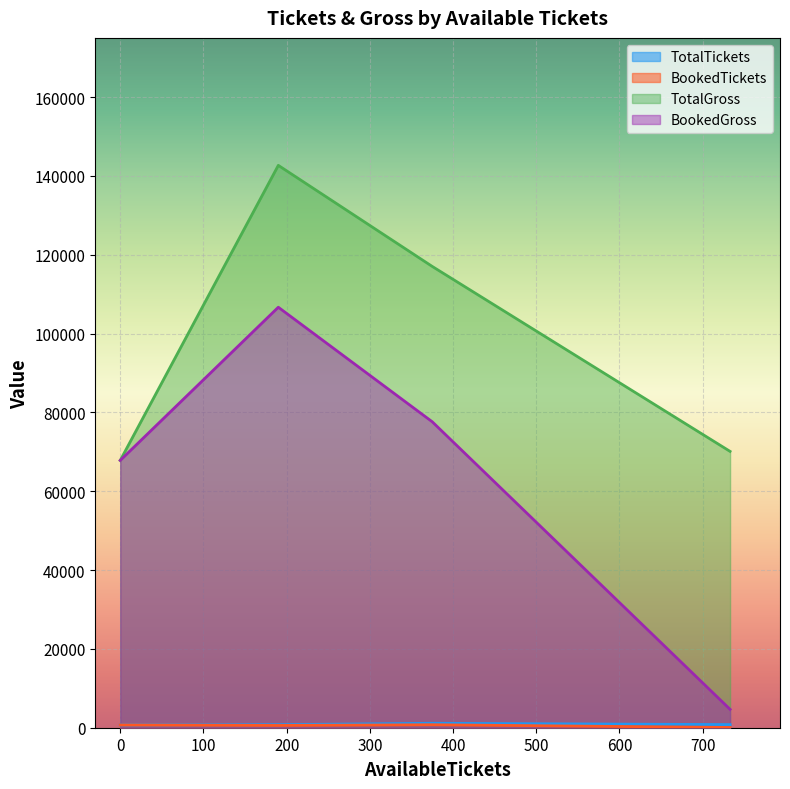

Which series has the largest total across all categories?

TotalGross